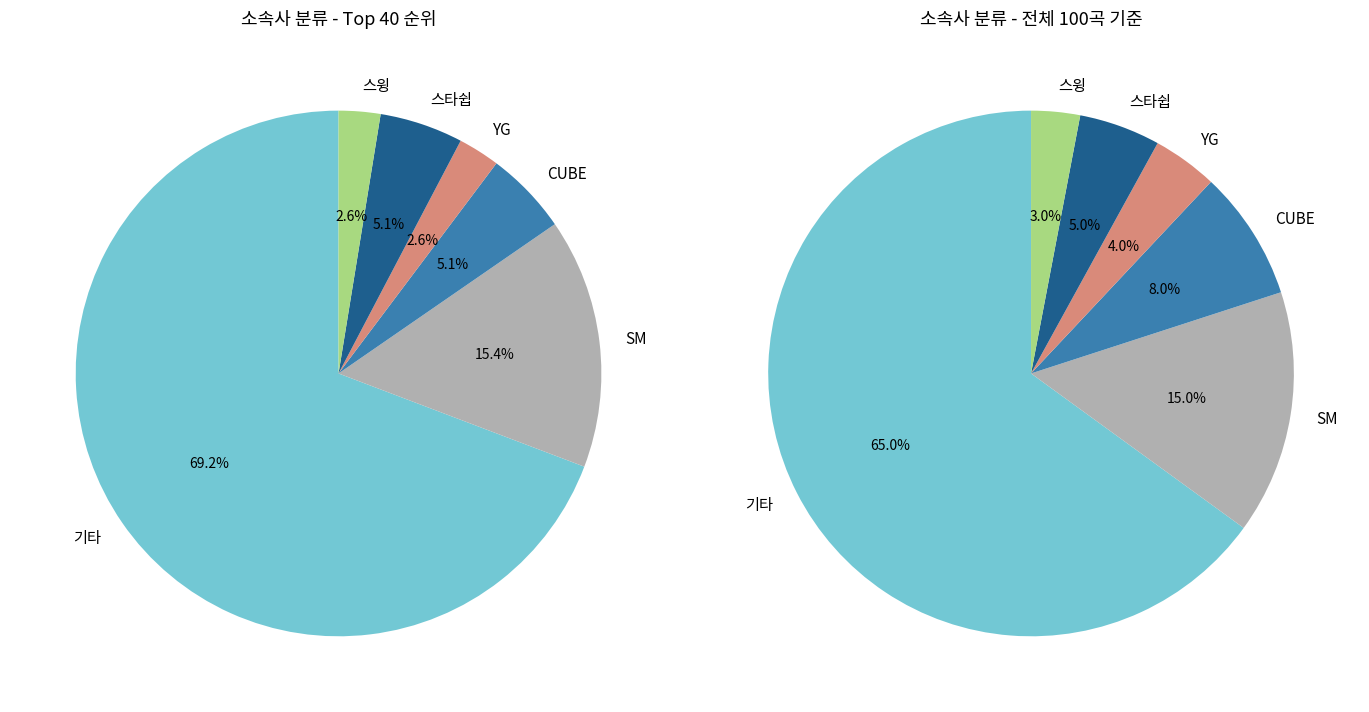

Which has a higher value, 스윙 or SM?

SM